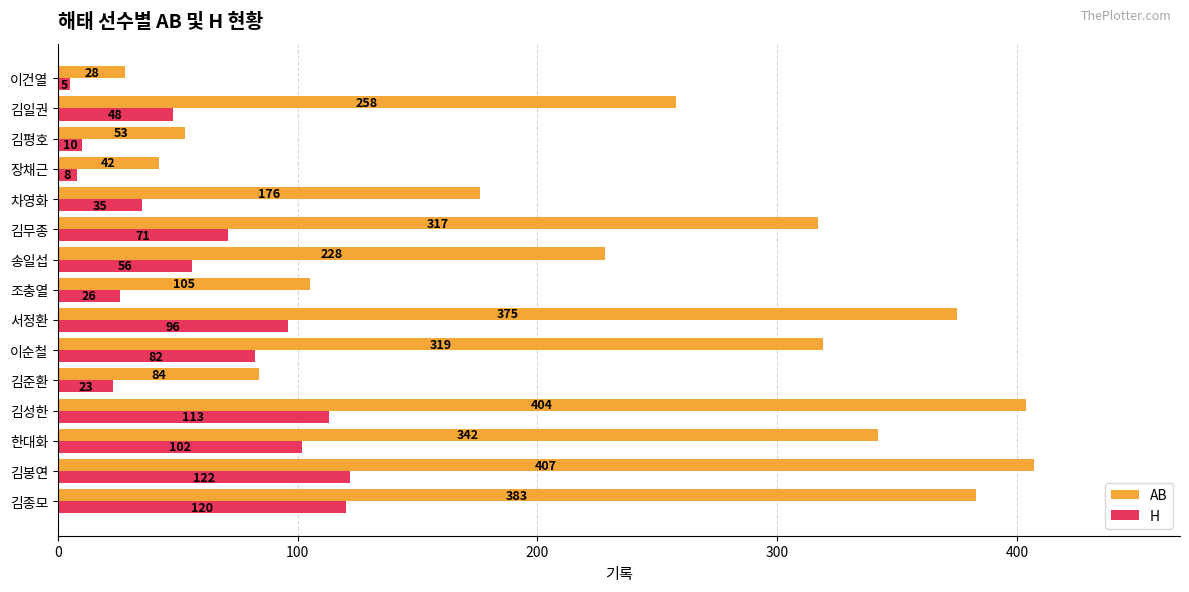

What is the sum of the AB values at 이순철 and 서정환?

694